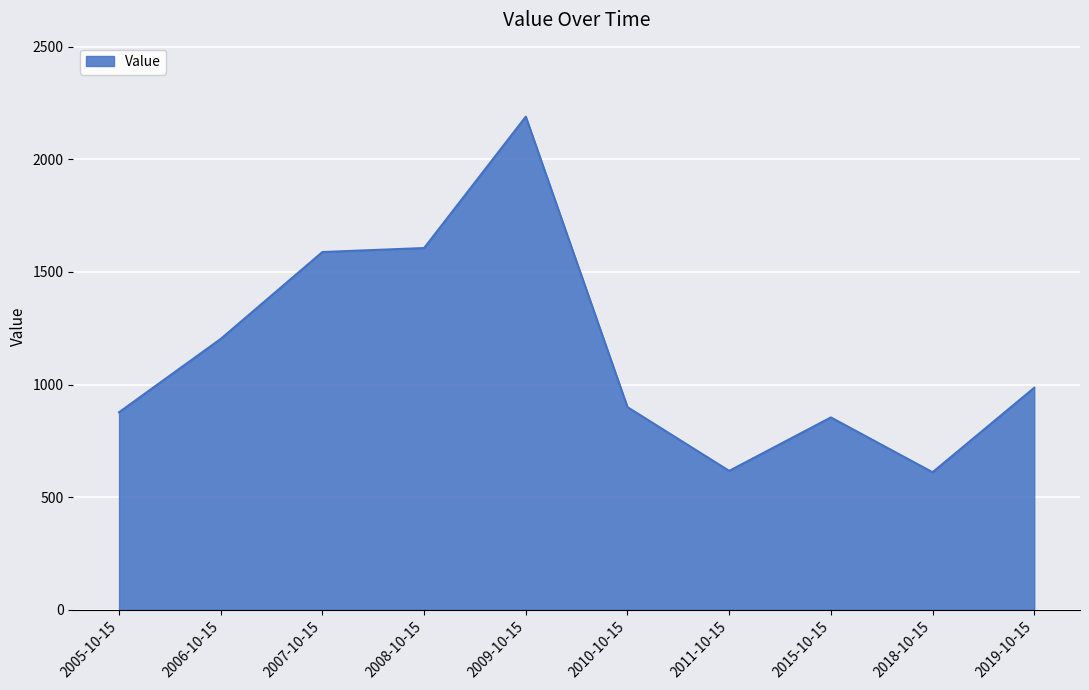

How many lines are shown in the chart?

1